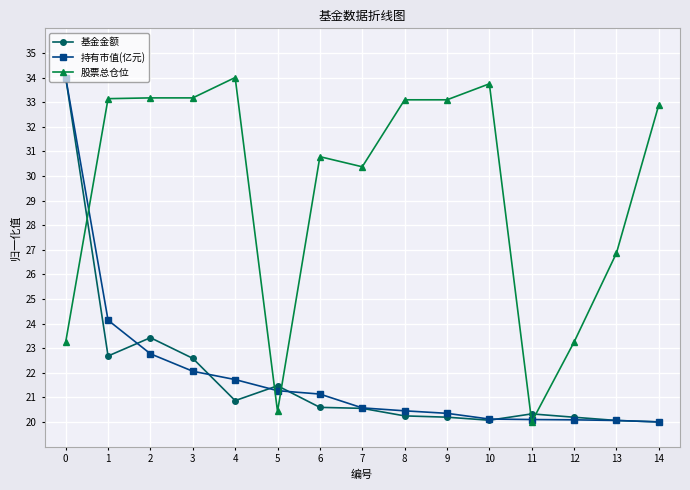

Which series has the largest total across all categories?

股票总仓位